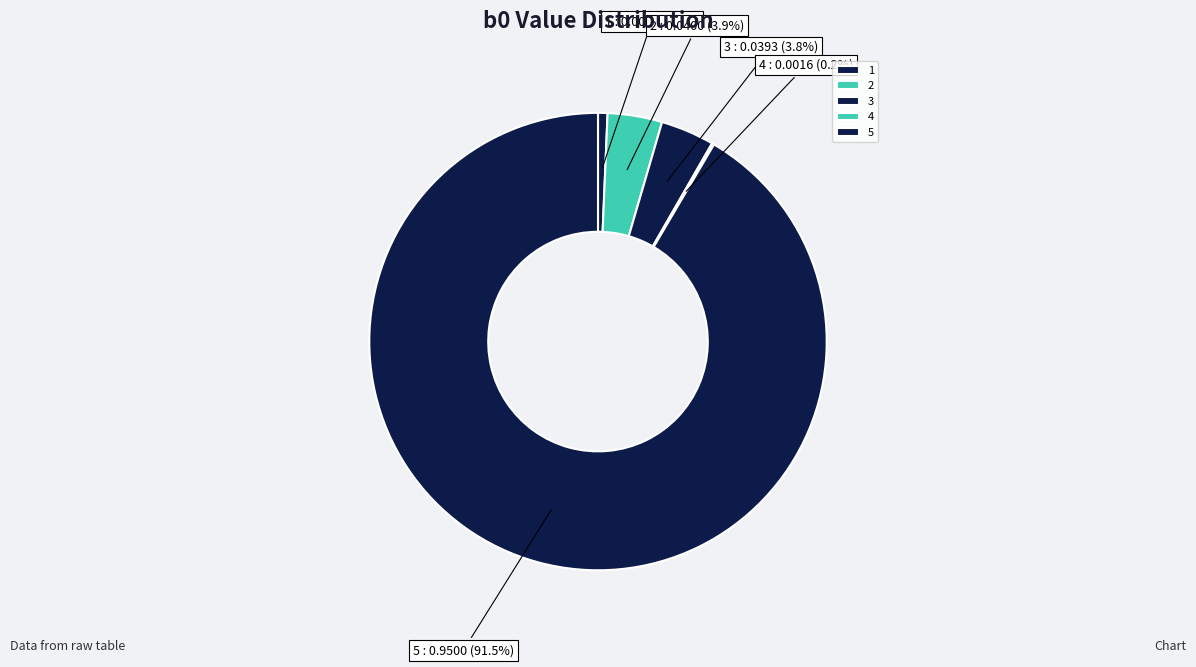

What portion of the pie excludes 2?

96.1%